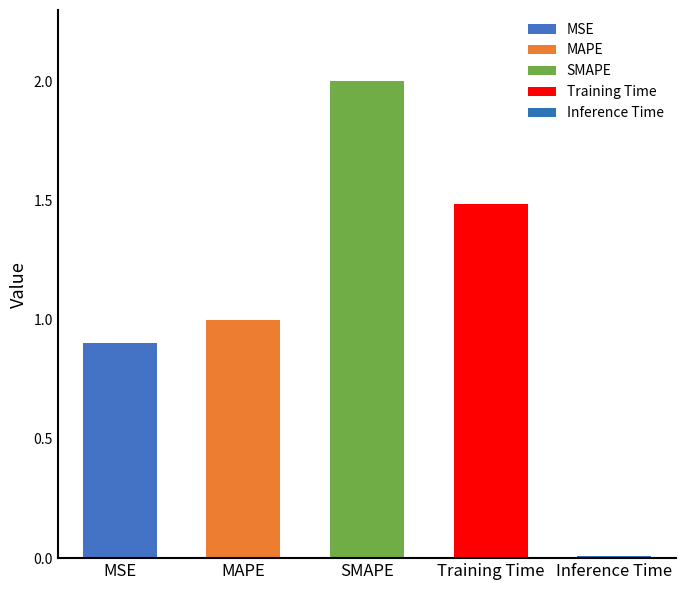

What is the label of the 4th bar from the right?

MAPE